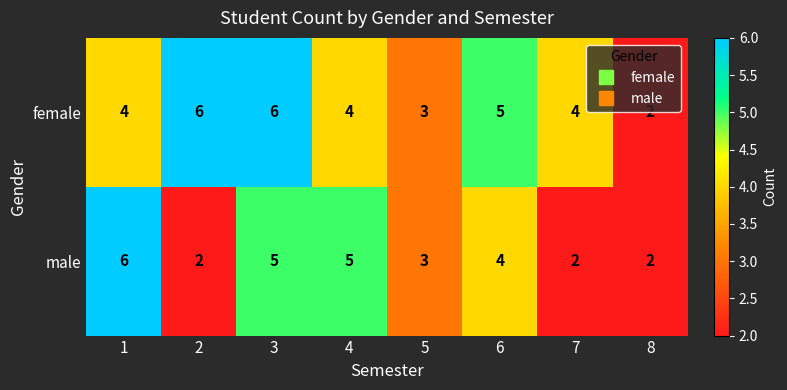

Which series changed the most between 7 and 8?

female